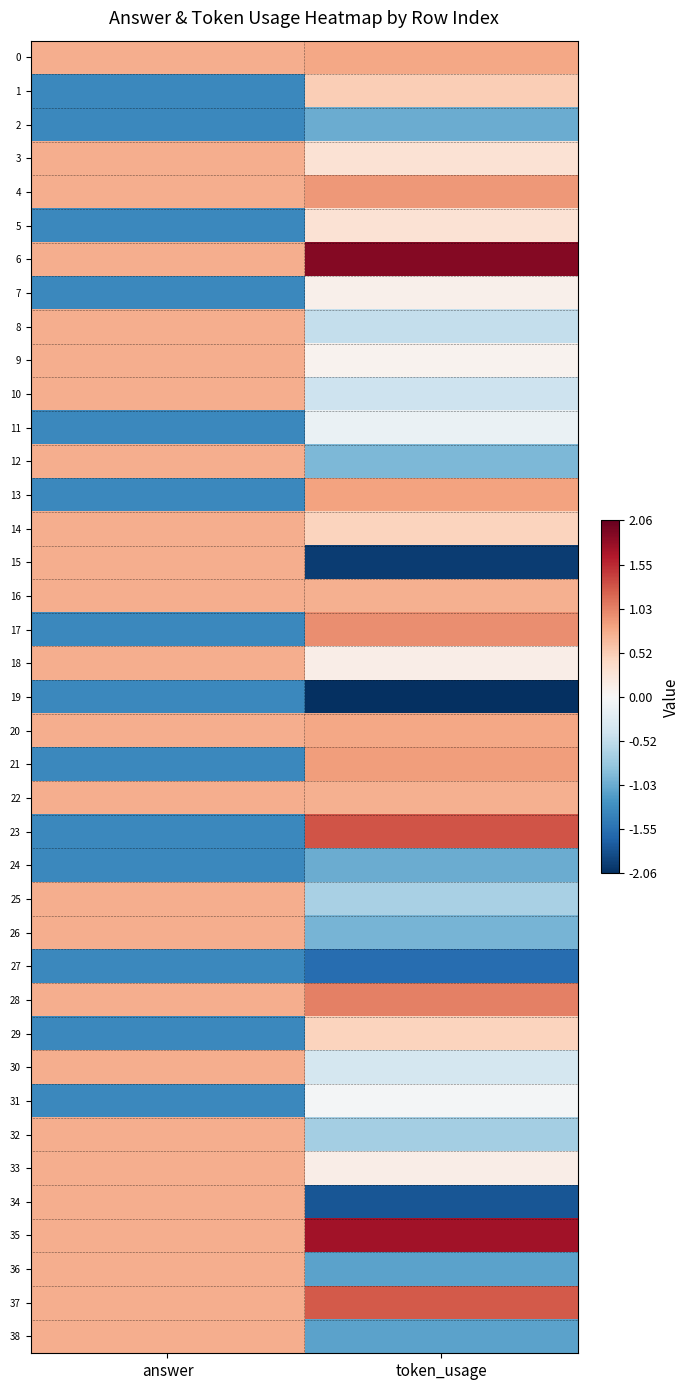

What is the minimum value shown in the chart?

-2.1